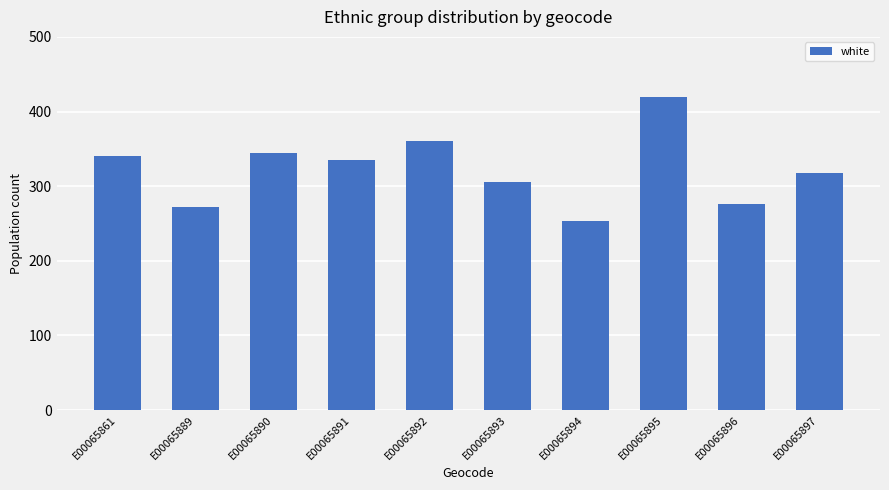

Reading left to right, list all the values displayed in this chart.

340	272	345	335	360	305	253	420	276	318